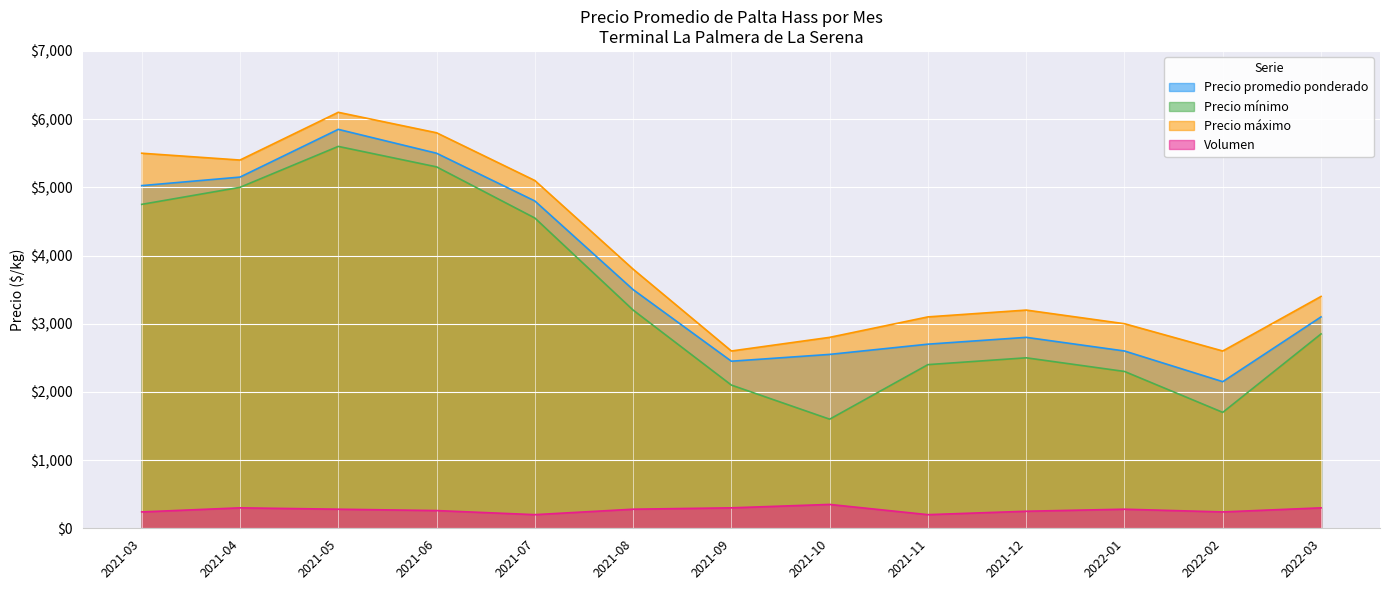

How many interior local valleys does the Precio promedio ponderado series have?

2